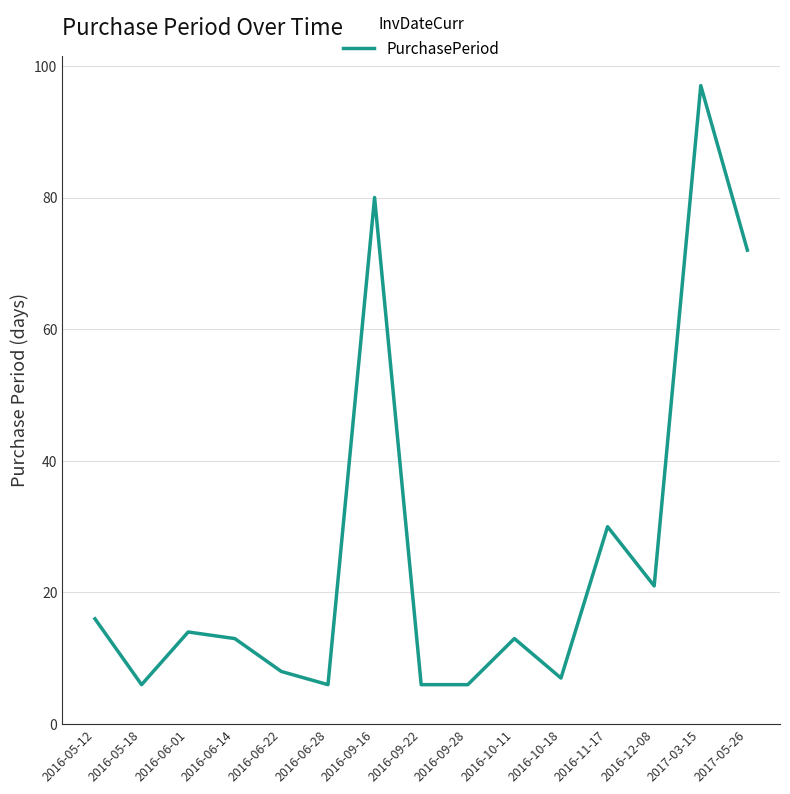

What is the change in value from 2016-05-12 to 2016-12-08?

+5